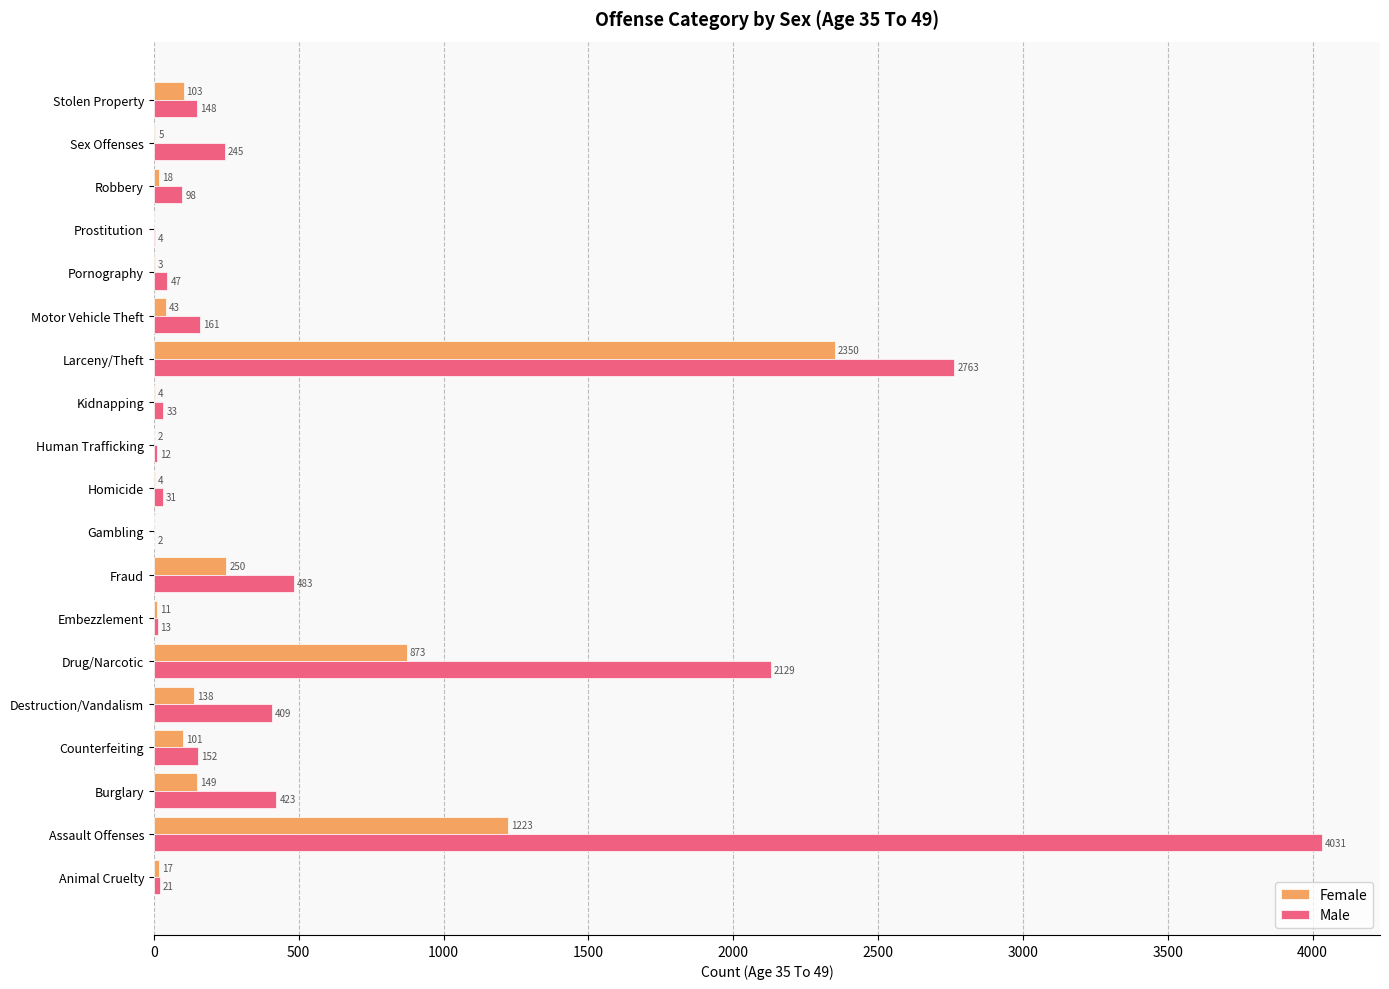

Between Burglary and Sex Offenses, which series saw the biggest shift?

Male